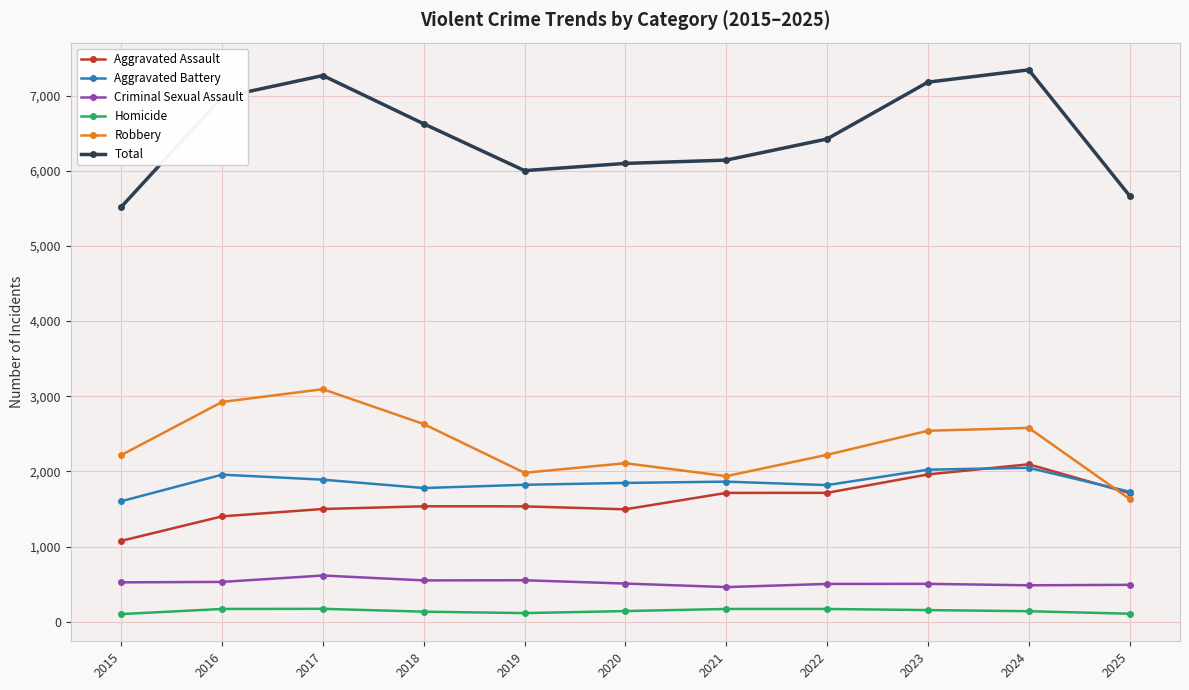

How many lines are shown in the chart?

6